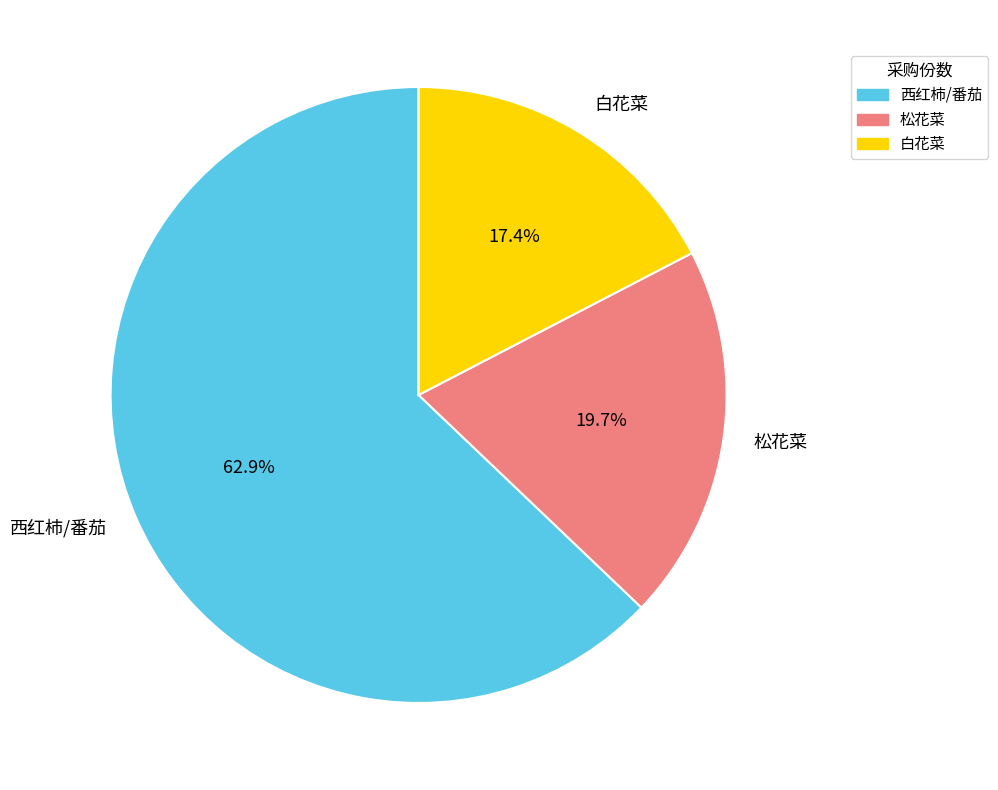

How much of the chart is everything except 白花菜?

82.6%